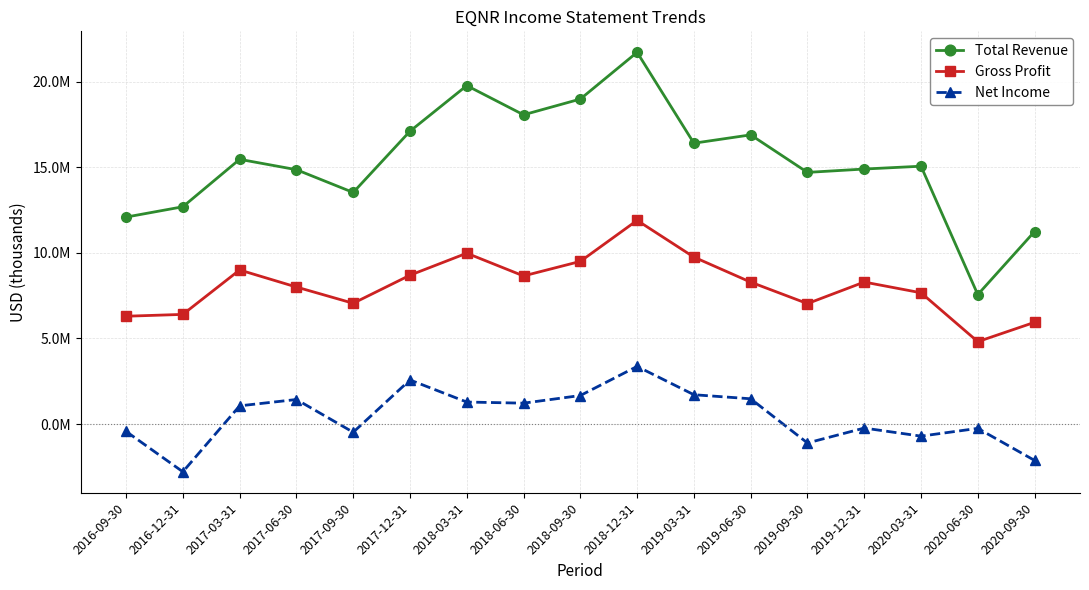

At 2019-12-31, list the series in order from largest to smallest.

Total Revenue, Gross Profit, Net Income